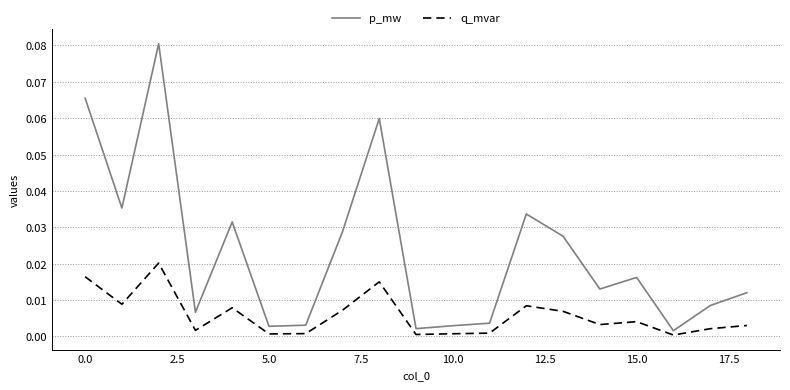

True or false: q_mvar and p_mw intersect in this chart.

False